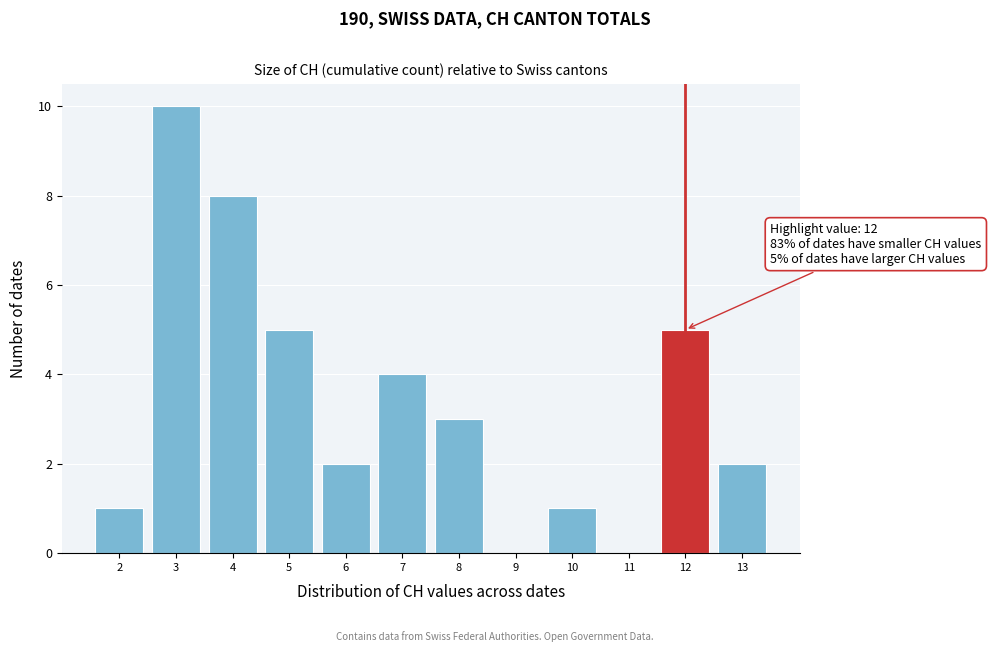

Which range on the x-axis has the tallest bar?

2.5 to 3.5